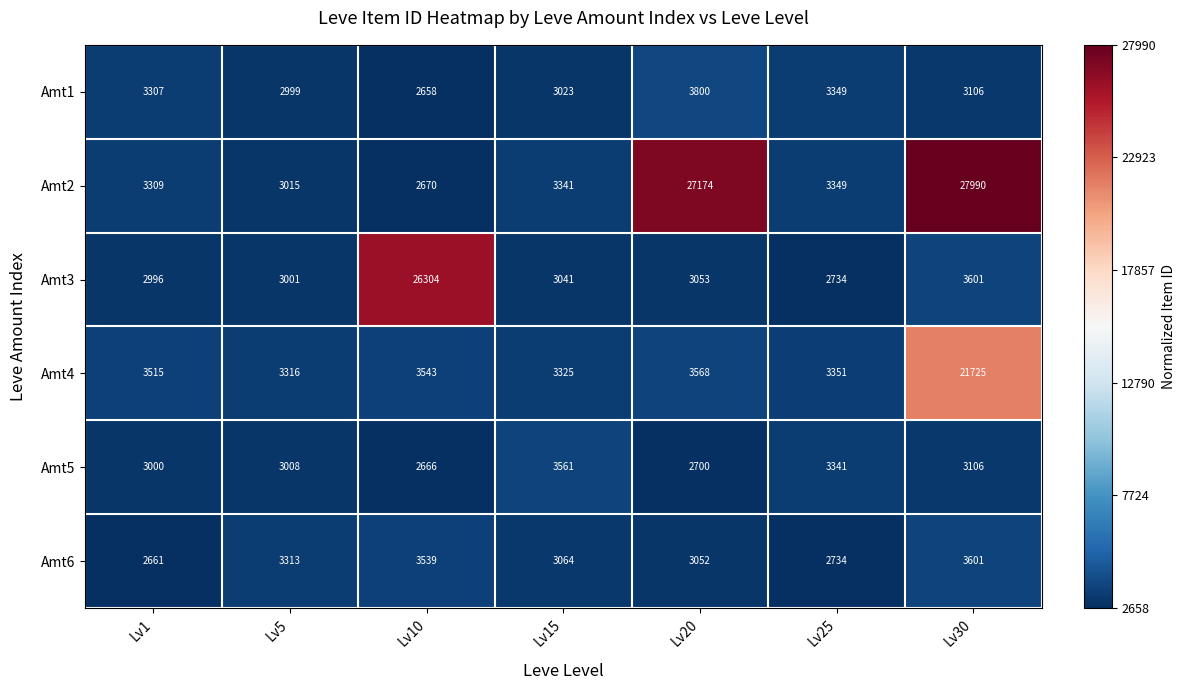

Where is Amt6 nearest to the value 3131?

Lv15